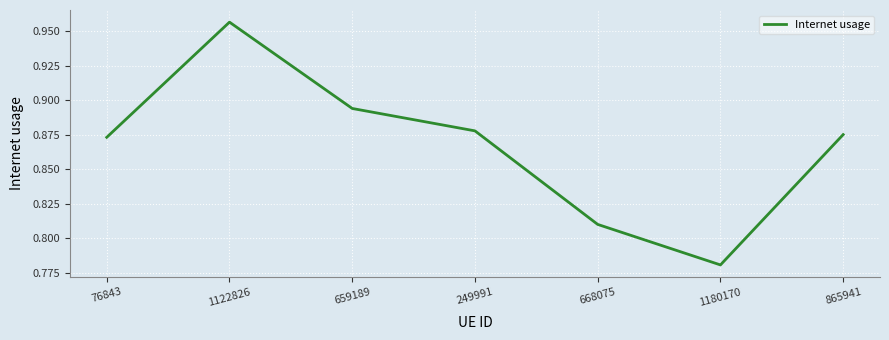

How many distinct data groups are displayed?

1